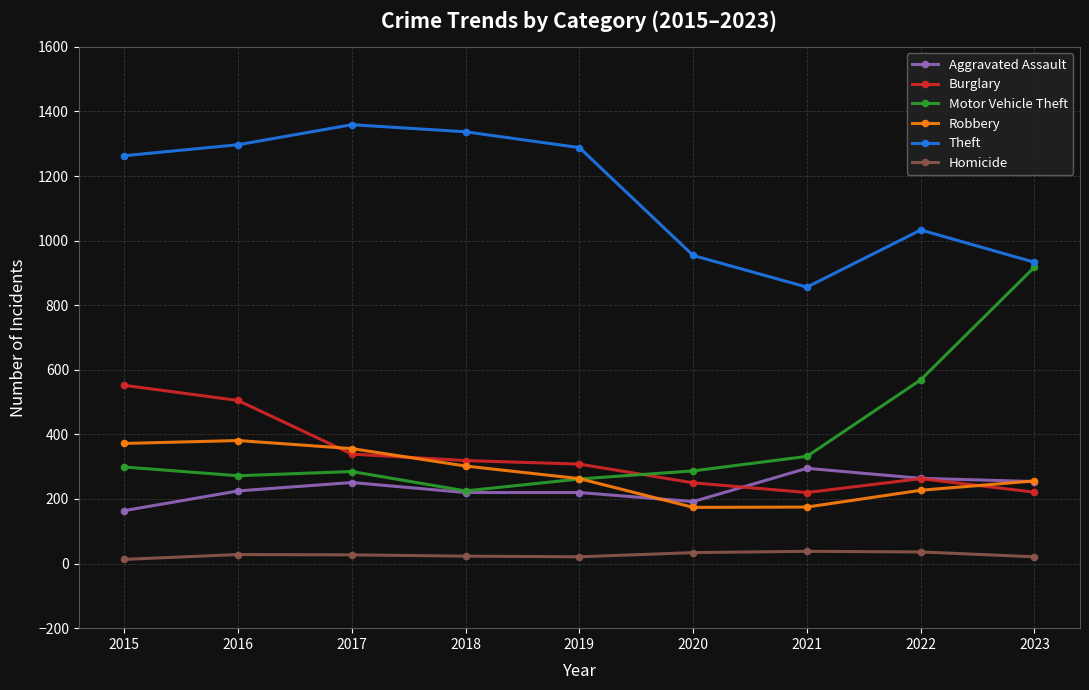

Which series has the widest spread of values?

Motor Vehicle Theft